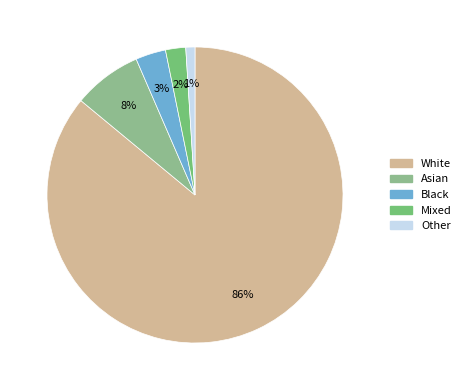

Between Other and Asian, which is larger?

Asian